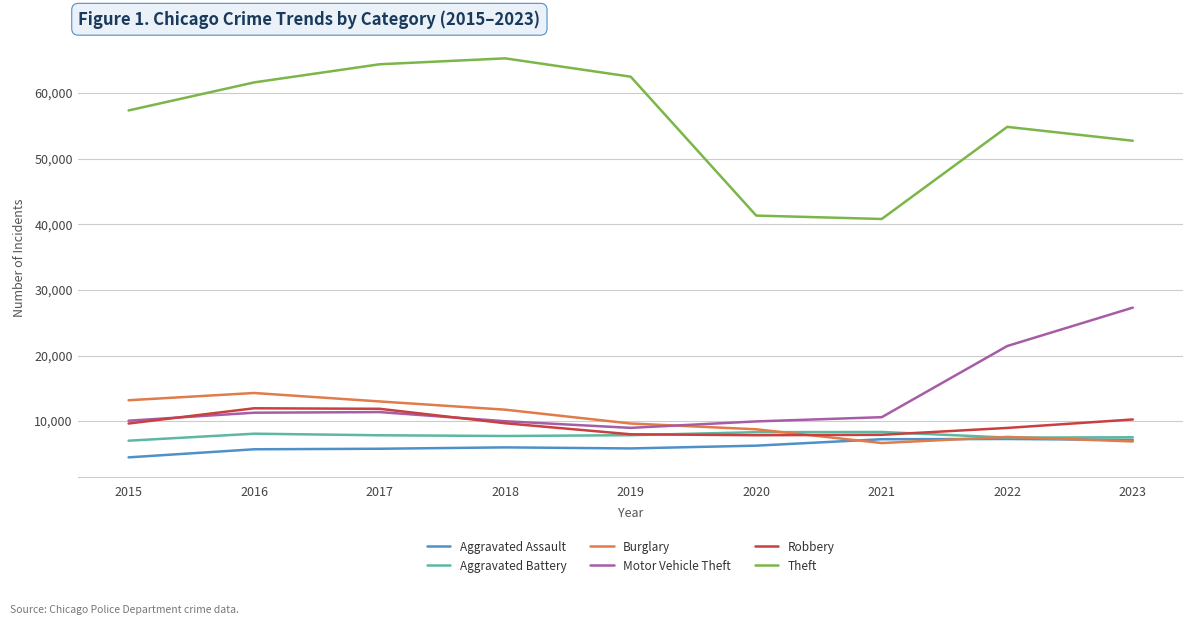

Which series has the largest range (max minus min)?

Theft